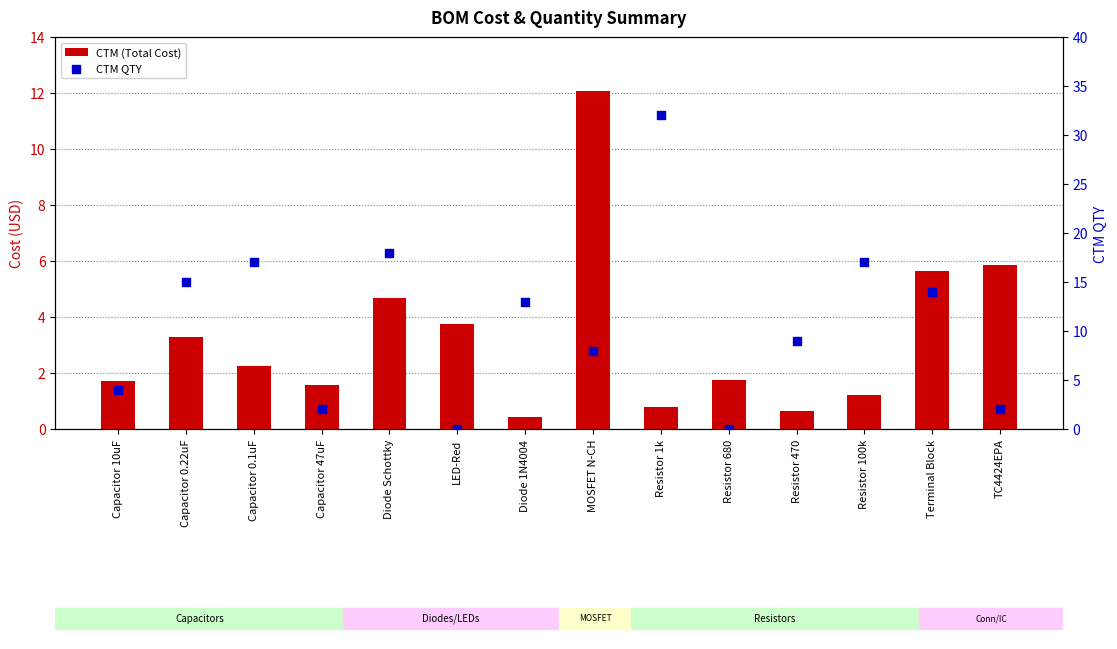

At how many categories does at least one series exceed 22?

1